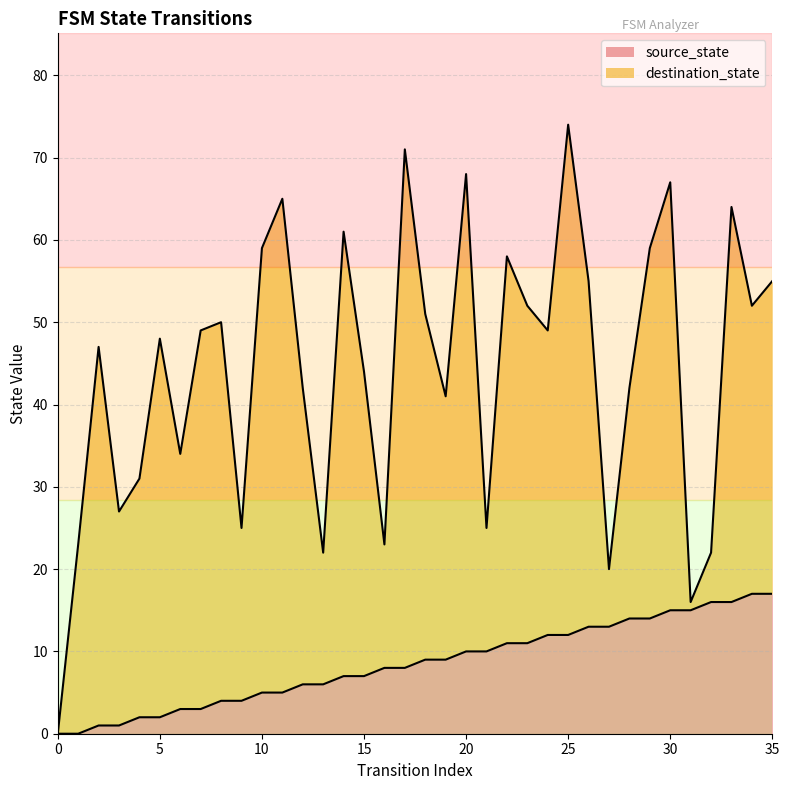

What is the sum of all values?

306